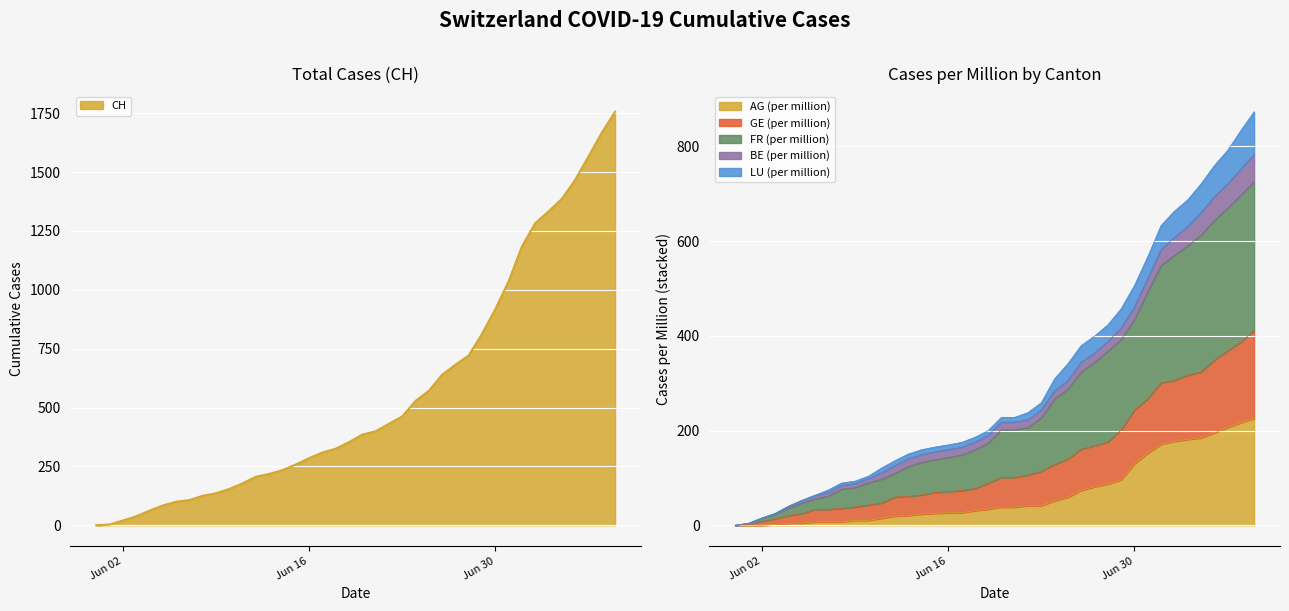

What is the difference between the highest and lowest values at 2020-06-15?

232.9